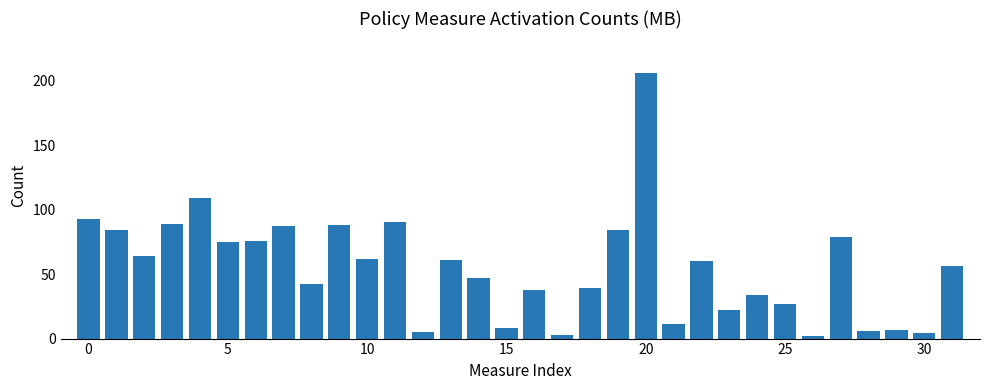

What is the value of the 19th bar from the left?

39